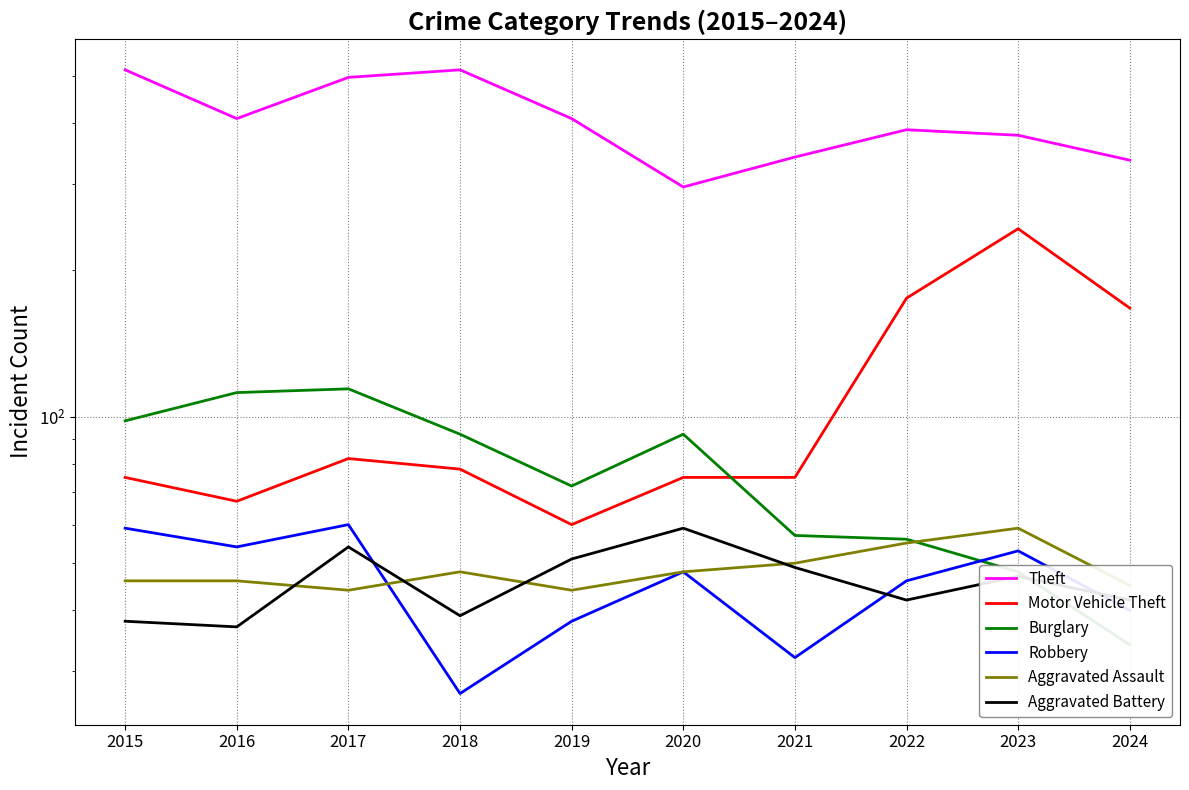

True or false: Aggravated Assault and Theft cross at least once.

False